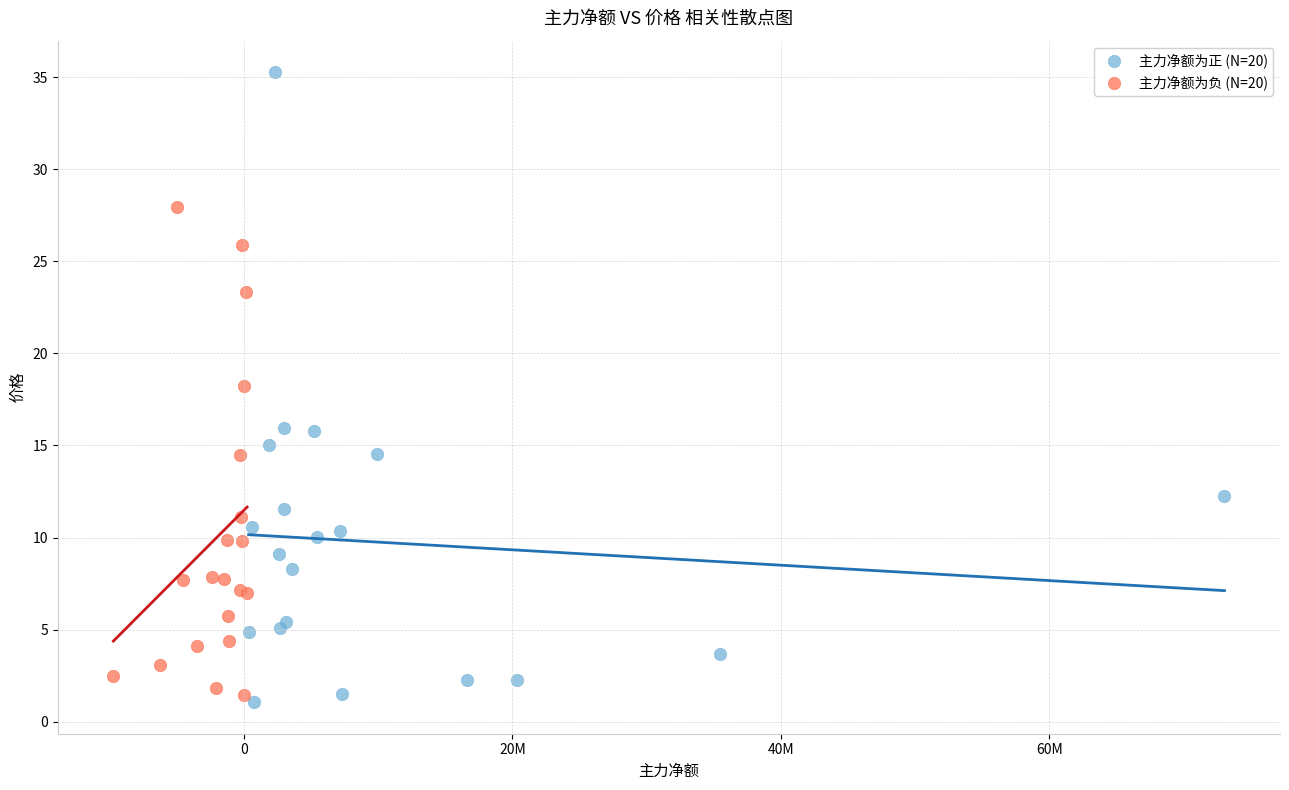

Which series has the widest spread of Y values?

主力净额为正 (N=20)